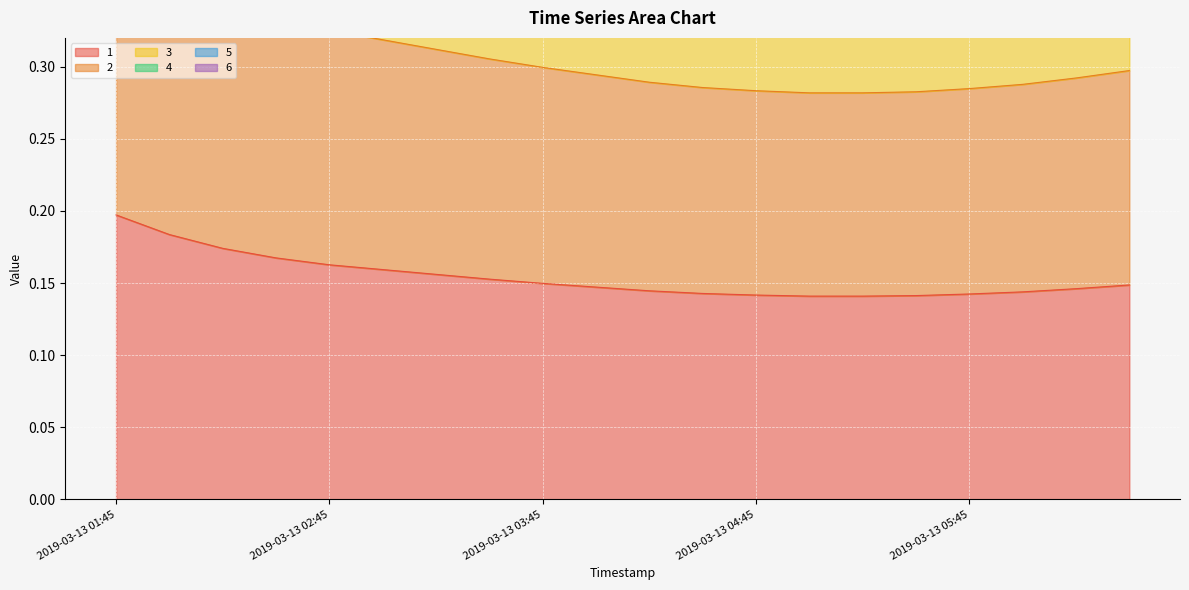

How many lines are shown in the chart?

6